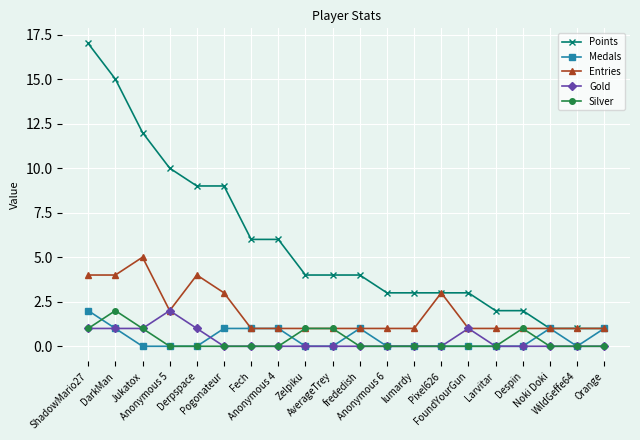

What are all the series names shown in the legend?

Points, Medals, Entries, Gold, Silver